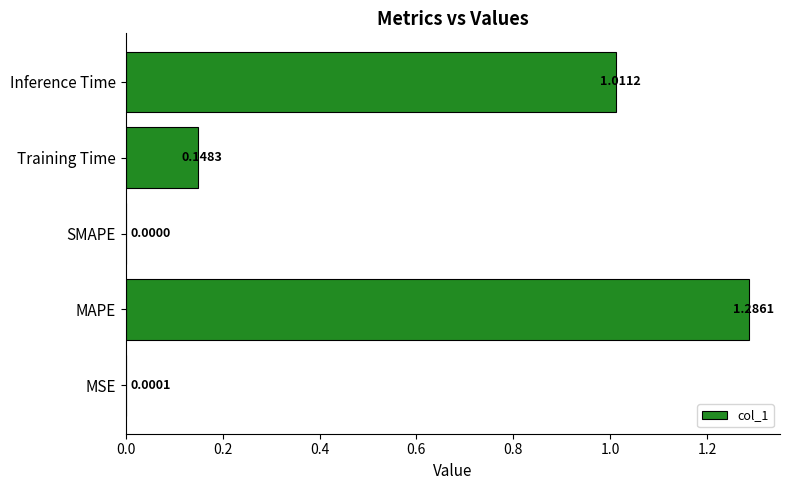

Which has a higher value, SMAPE or MAPE?

MAPE